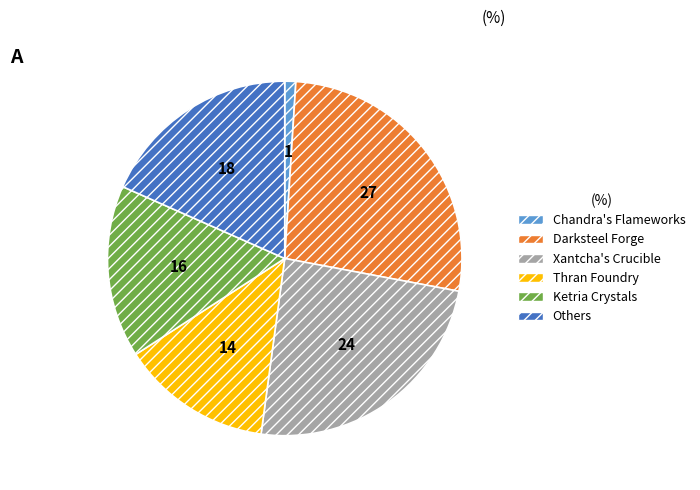

Rank the categories by value from lowest to highest.

Chandra's Flameworks, Thran Foundry, Ketria Crystals, Others, Xantcha's Crucible, Darksteel Forge